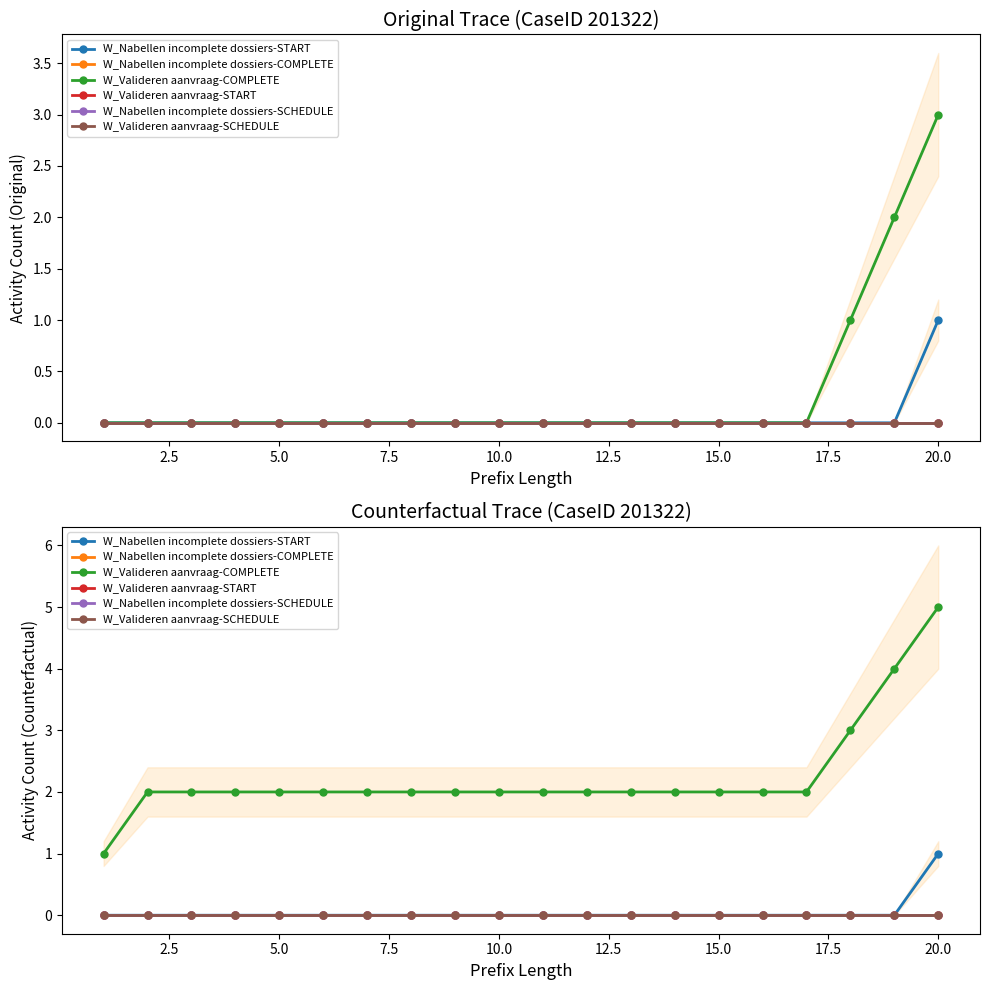

What is the sum of all W_Valideren aanvraag-COMPLETE values?

45